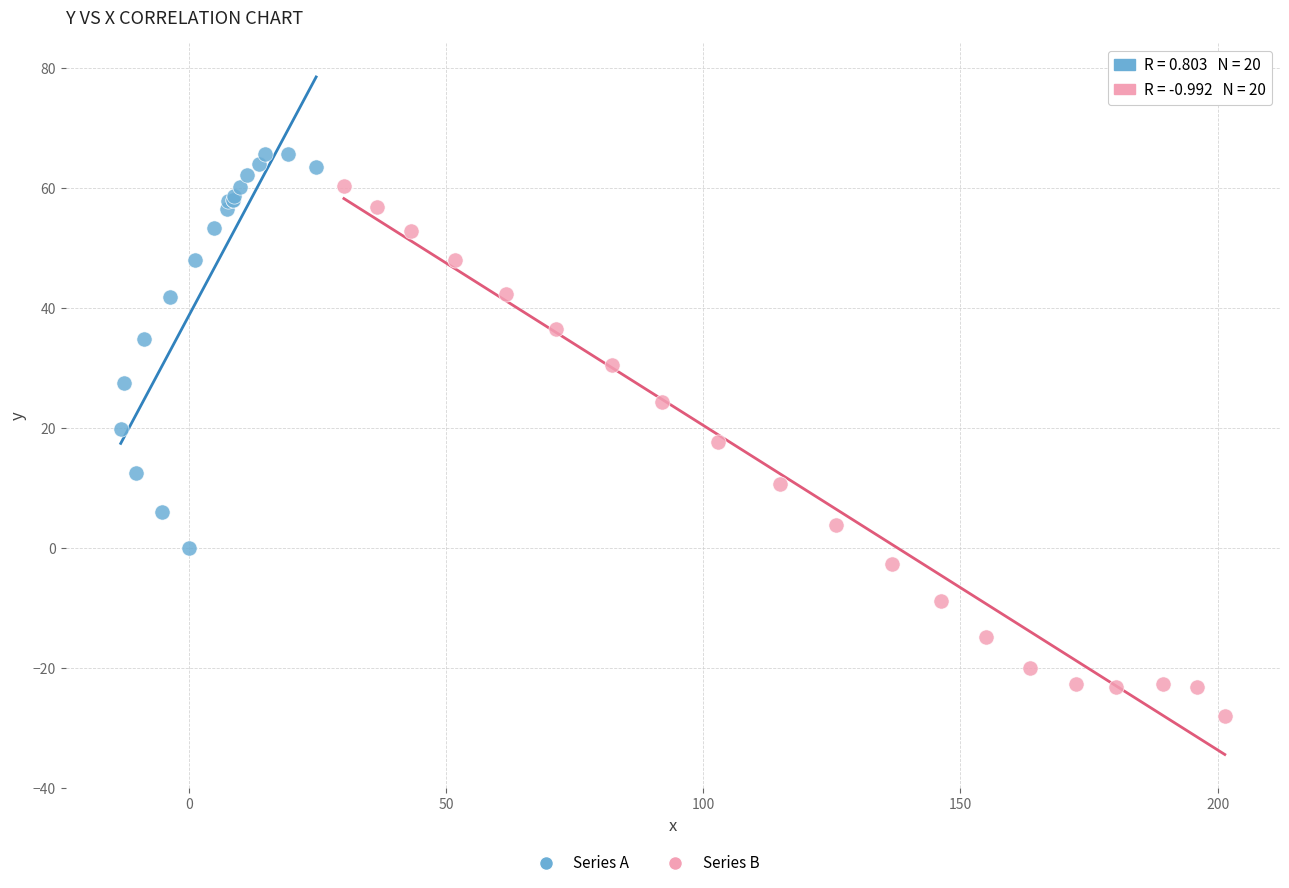

Which series has the largest Y range (max minus min)?

Series B